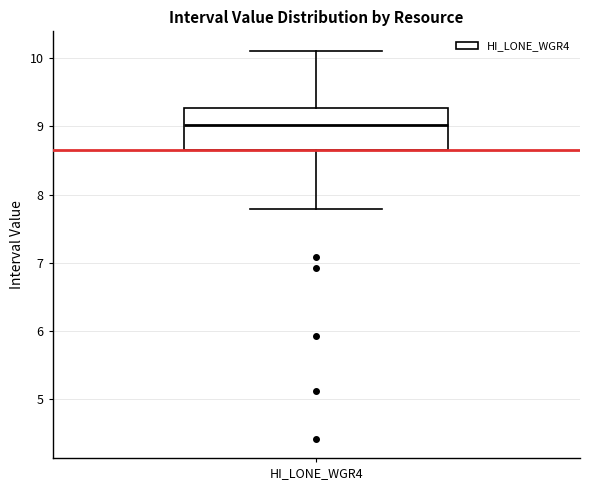

Where does the upper whisker of the box for HI_LONE_WGR4 end on the y-axis? The values are not printed on the chart, so give them approximately, as read against the axis.

10.1